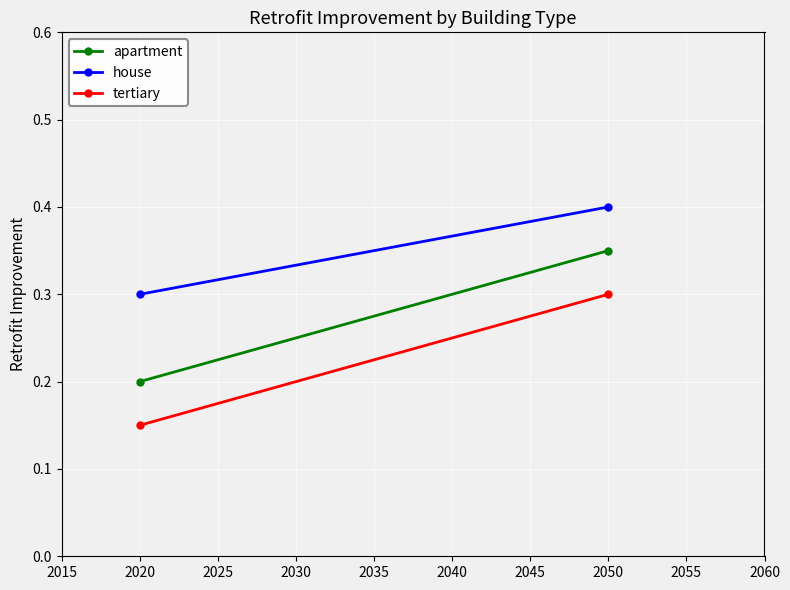

What is the difference between the maximum and minimum values in the apartment series?

0.1